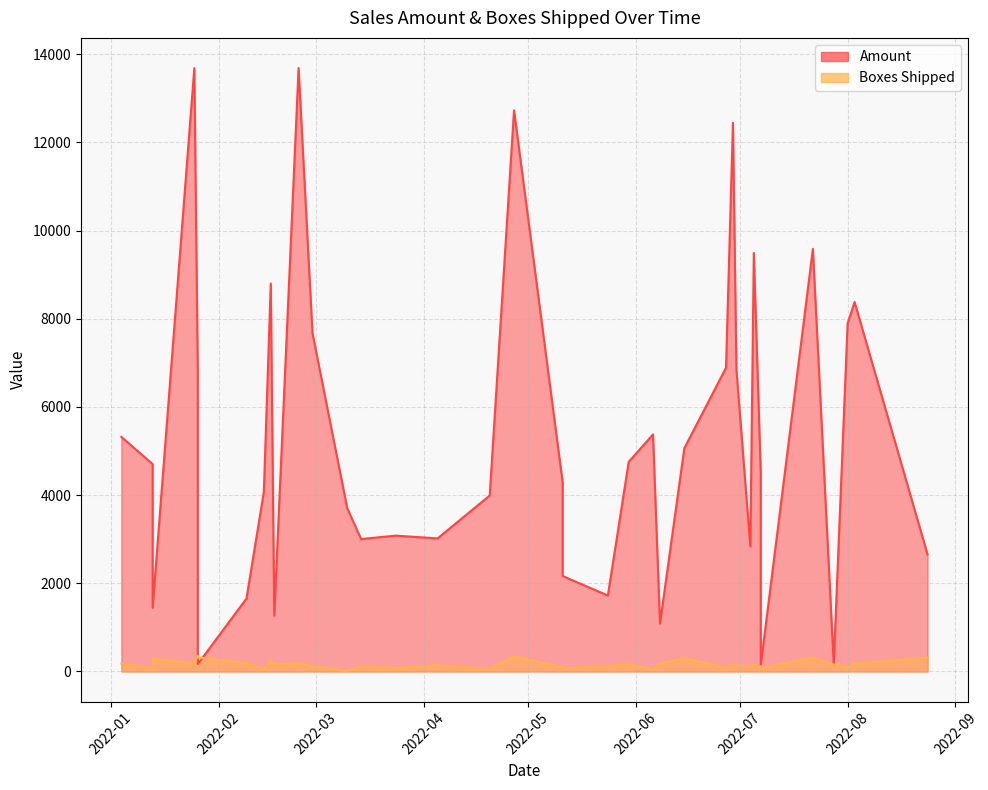

What is the difference between the second highest and minimum values in the Amount series?

13538